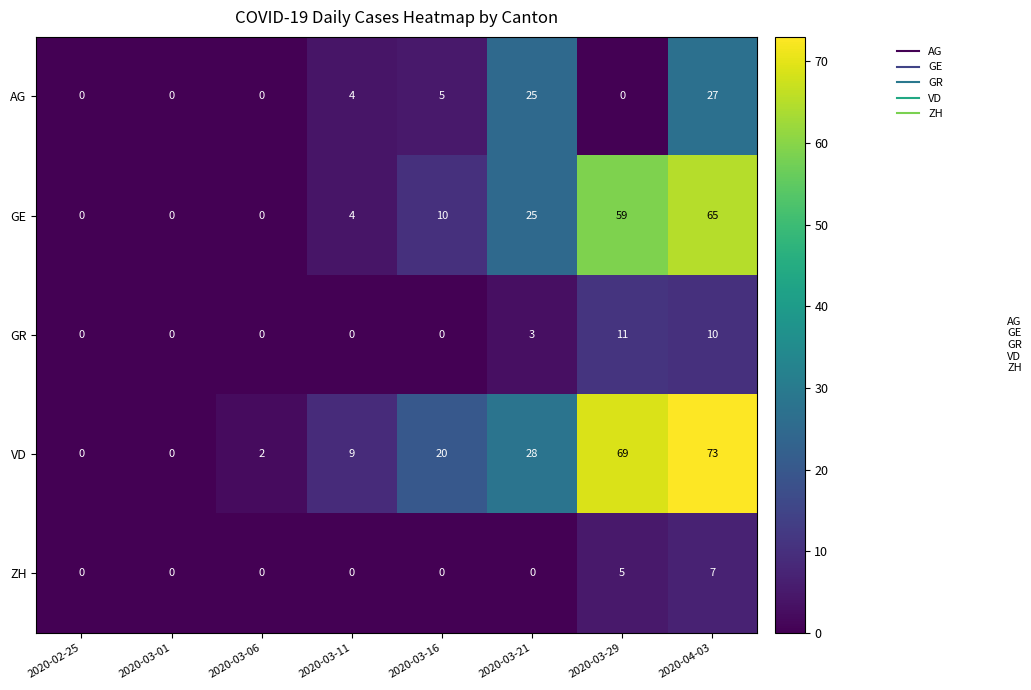

How many distinct data groups are displayed?

5